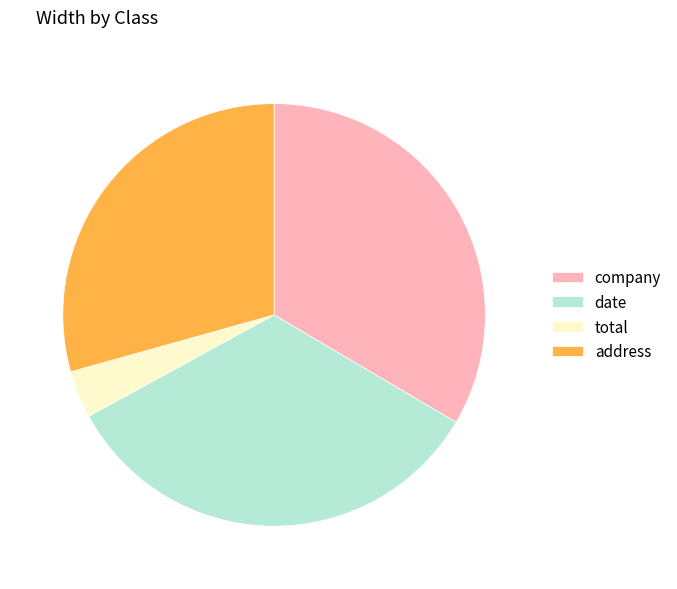

Which slice is the smallest?

total